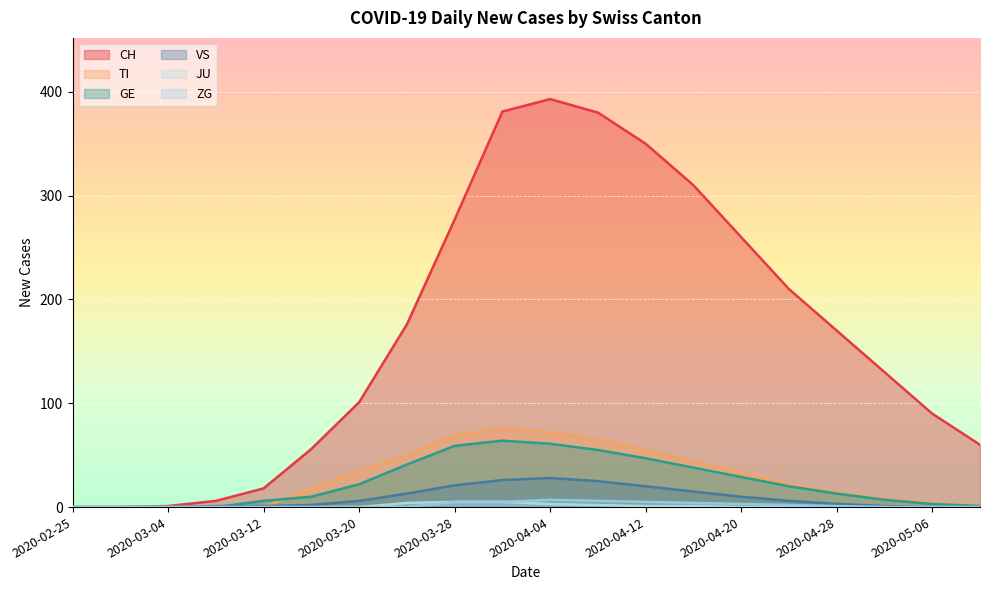

Reading right to left, transcribe all the data shown in this chart.

CH: 2020-05-10=60	2020-05-06=90	2020-05-02=130	2020-04-28=170	2020-04-24=210	2020-04-20=260	2020-04-16=310	2020-04-12=350	2020-04-08=380	2020-04-04=393	2020-04-01=381	2020-03-28=277	2020-03-24=176	2020-03-20=101	2020-03-16=56	2020-03-12=18	2020-03-08=6	2020-03-04=1	2020-02-29=0	2020-02-25=0
TI: 2020-05-10=2	2020-05-06=4	2020-05-02=8	2020-04-28=14	2020-04-24=22	2020-04-20=33	2020-04-16=44	2020-04-12=55	2020-04-08=65	2020-04-04=72	2020-04-01=76	2020-03-28=69	2020-03-24=50	2020-03-20=35	2020-03-16=18	2020-03-12=0	2020-03-08=0	2020-03-04=0	2020-02-29=0	2020-02-25=0
GE: 2020-05-10=1	2020-05-06=3	2020-05-02=7	2020-04-28=13	2020-04-24=20	2020-04-20=29	2020-04-16=38	2020-04-12=47	2020-04-08=55	2020-04-04=61	2020-04-01=64	2020-03-28=59	2020-03-24=41	2020-03-20=22	2020-03-16=10	2020-03-12=6	2020-03-08=0	2020-03-04=0	2020-02-29=0	2020-02-25=0
JU: 2020-05-10=0	2020-05-06=0	2020-05-02=0	2020-04-28=0	2020-04-24=0	2020-04-20=0	2020-04-16=1	2020-04-12=1	2020-04-08=2	2020-04-04=3	2020-04-01=5	2020-03-28=5	2020-03-24=4	2020-03-20=0	2020-03-16=0	2020-03-12=0	2020-03-08=0	2020-03-04=0	2020-02-29=0	2020-02-25=0
VS: 2020-05-10=0	2020-05-06=0	2020-05-02=1	2020-04-28=3	2020-04-24=6	2020-04-20=10	2020-04-16=15	2020-04-12=20	2020-04-08=25	2020-04-04=28	2020-04-01=26	2020-03-28=21	2020-03-24=13	2020-03-20=6	2020-03-16=2	2020-03-12=1	2020-03-08=1	2020-03-04=0	2020-02-29=0	2020-02-25=0
ZG: 2020-05-10=0	2020-05-06=0	2020-05-02=0	2020-04-28=1	2020-04-24=2	2020-04-20=3	2020-04-16=4	2020-04-12=5	2020-04-08=6	2020-04-04=7	2020-04-01=5	2020-03-28=5	2020-03-24=0	2020-03-20=0	2020-03-16=0	2020-03-12=0	2020-03-08=0	2020-03-04=0	2020-02-29=0	2020-02-25=0